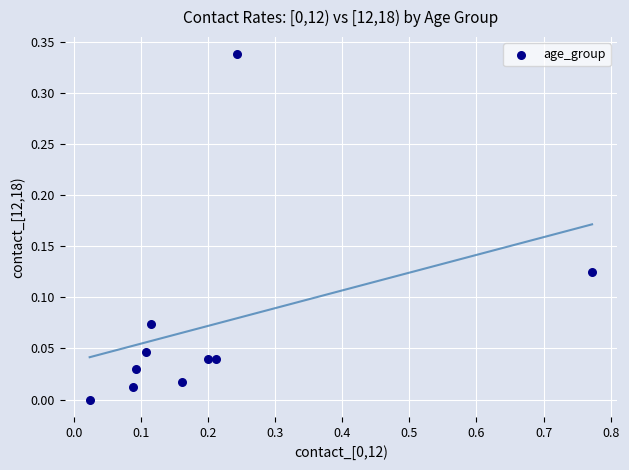

What is the range of X values (max minus min)?

0.7